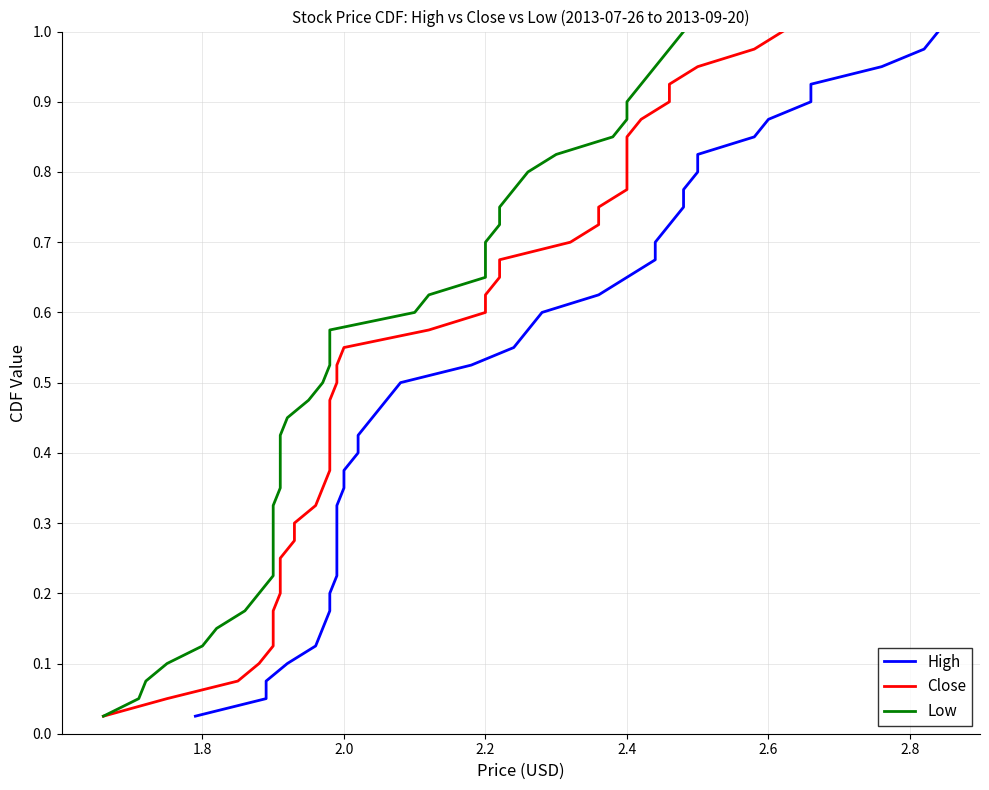

What is the average value of the Low series?

0.5